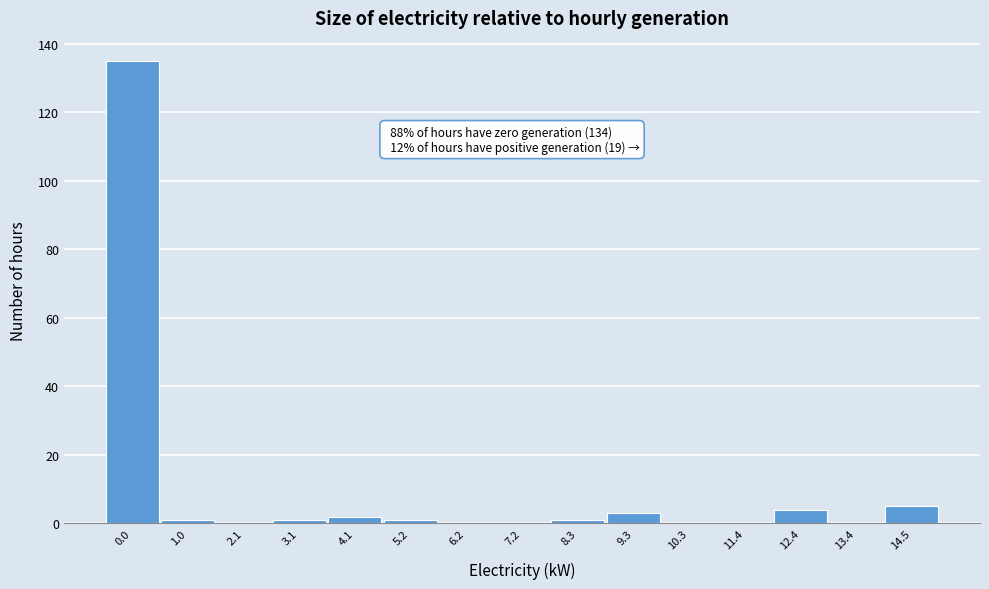

Reading right to left, transcribe all the data shown in this chart.

14.5=5	13.4=0	12.4=4	11.4=0	10.3=0	9.3=3	8.3=1	7.2=0	6.2=0	5.2=1	4.1=2	3.1=1	2.1=0	1.0=1	0.0=135